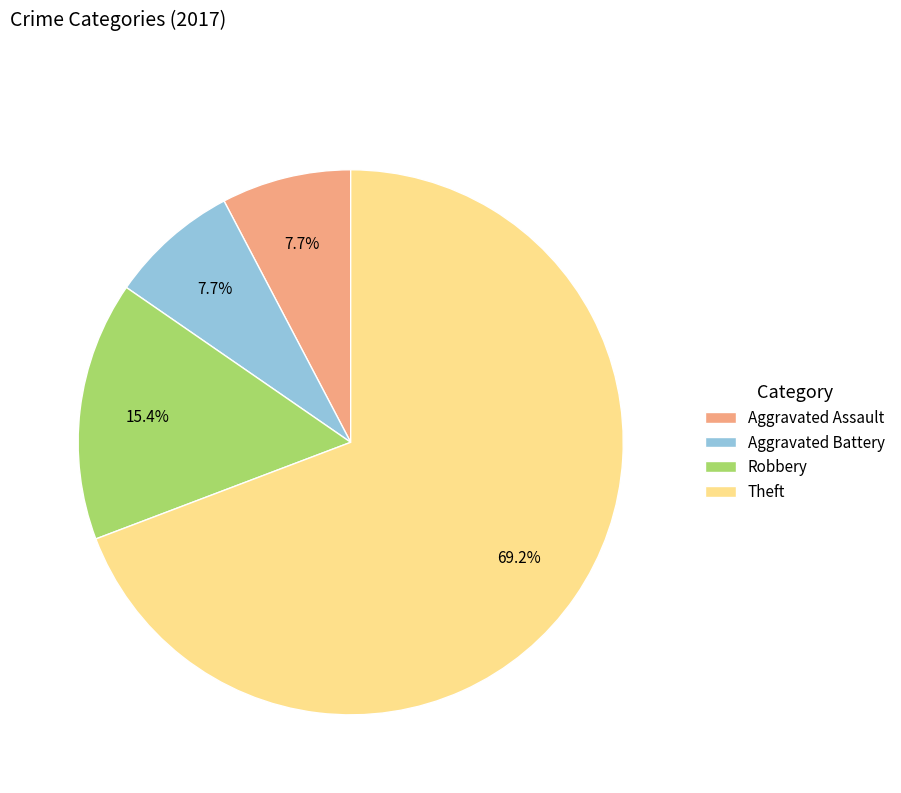

True or false: Robbery accounts for 15% of the total.

True